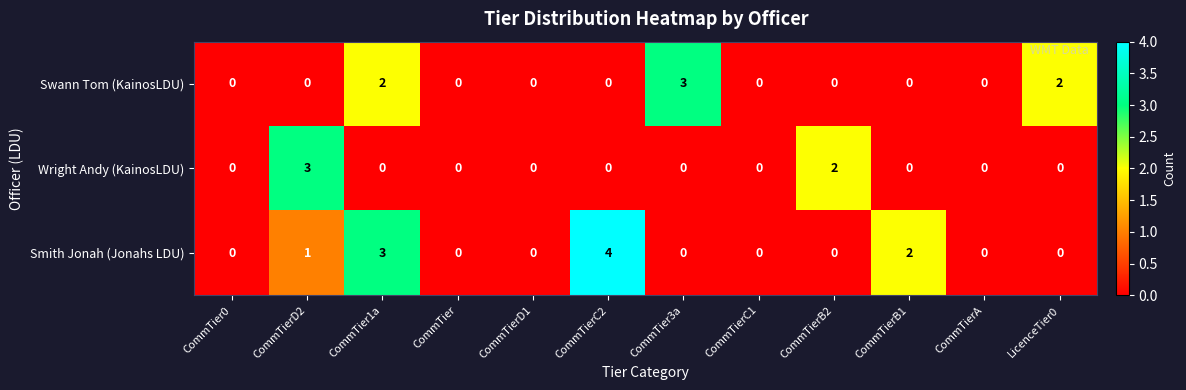

The value of Wright Andy (KainosLDU) at CommTierC2 is 0. True or false?

True